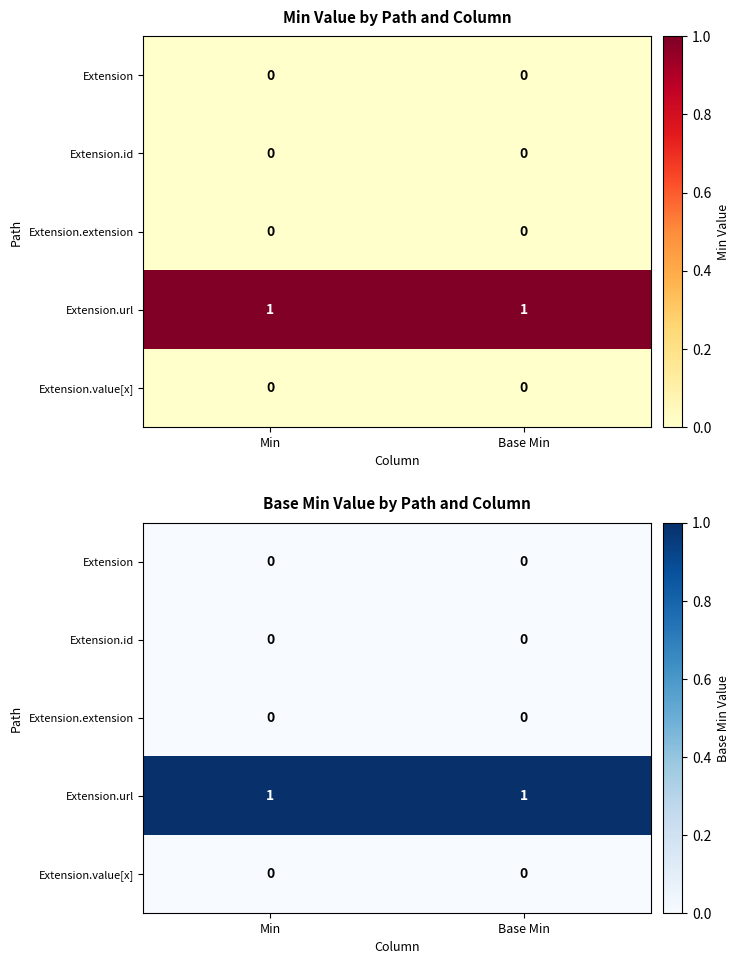

Rank the categories by Extension.extension value from highest to lowest.

Min, Base Min